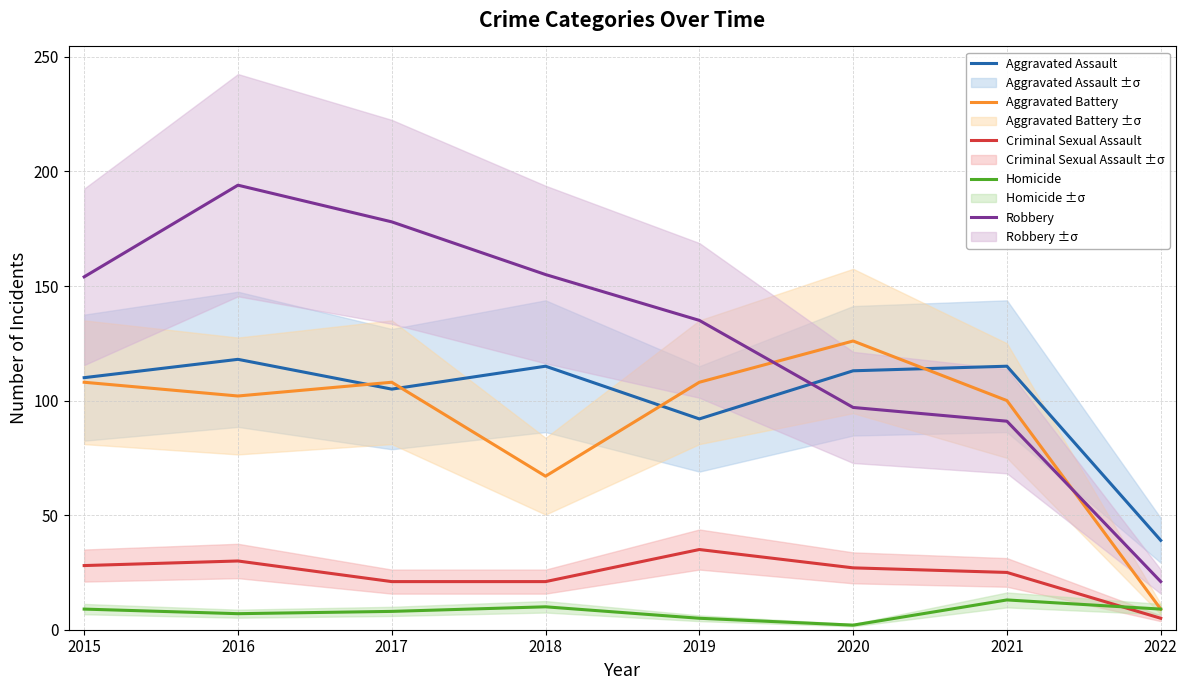

The value of Homicide at 2016 is 11. True or false?

False